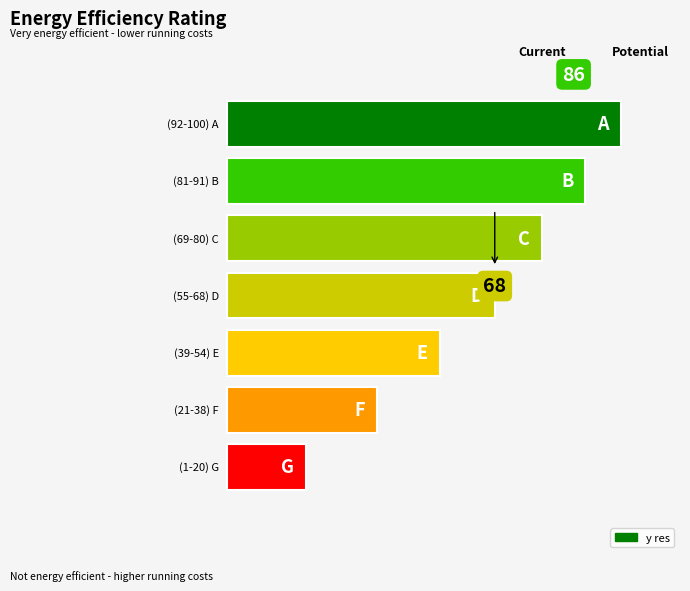

Are the bars horizontal?

Yes